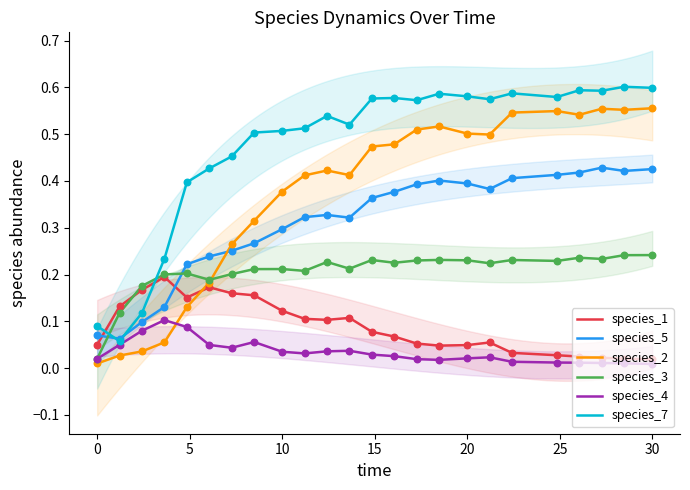

Which series ends up on top after the final intersection of species_5 and species_1?

species_5